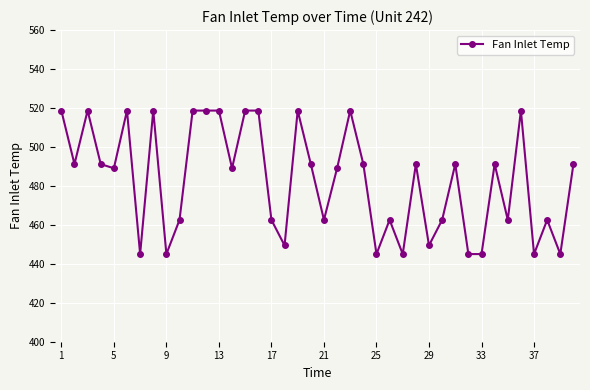

How many lines are shown in the chart?

1